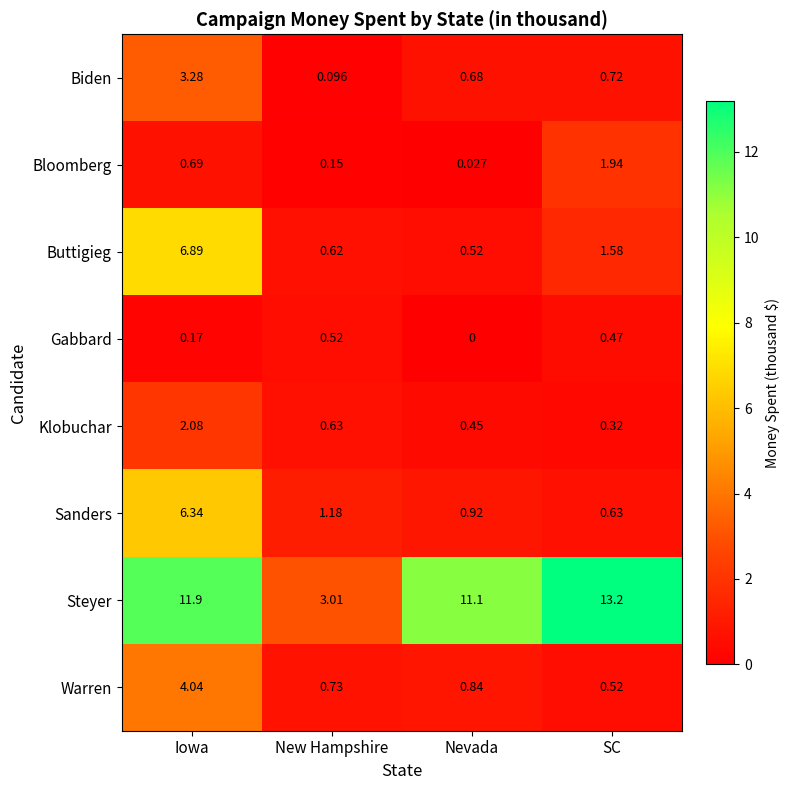

At which label is Sanders closest to 3?

New Hampshire